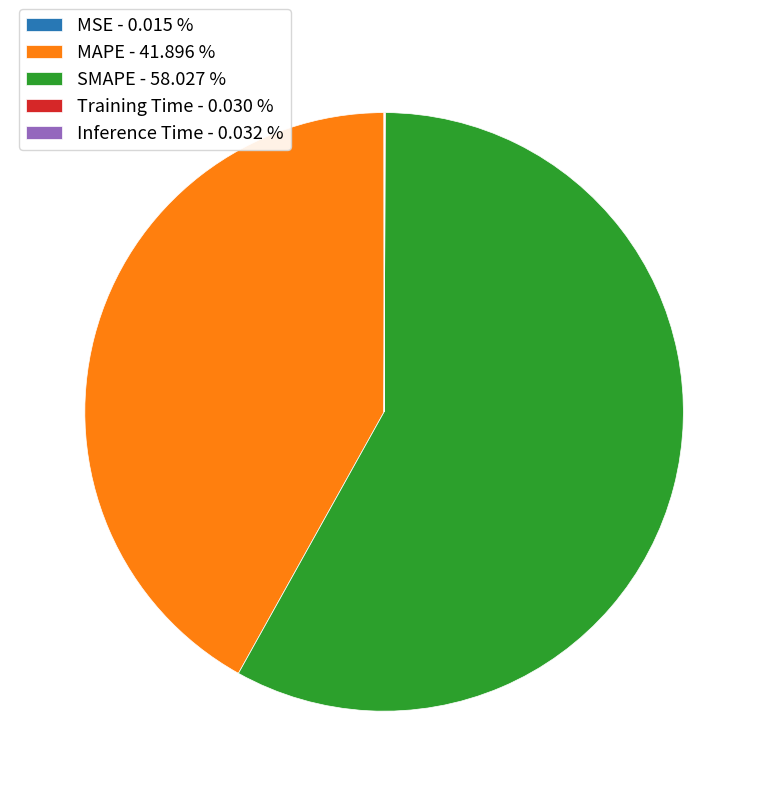

Is there a majority slice in this chart?

Yes